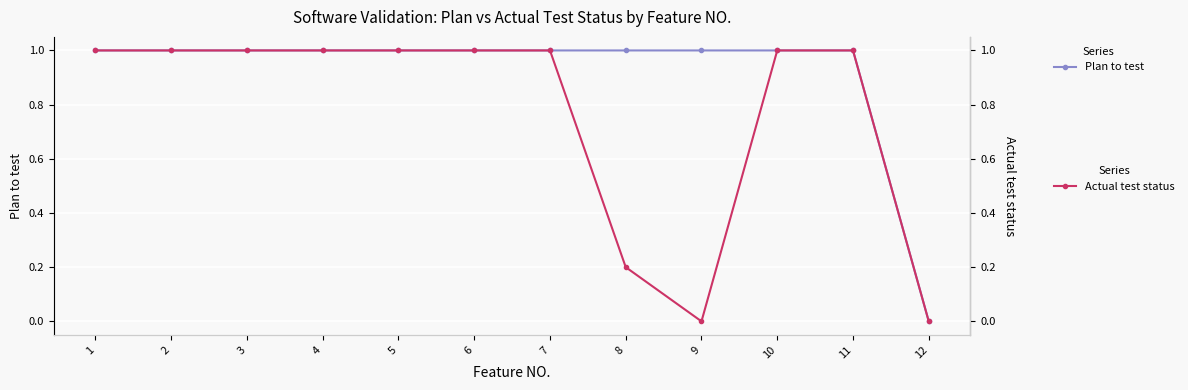

Is it true that Plan to test equals 1.0 at 4?

True